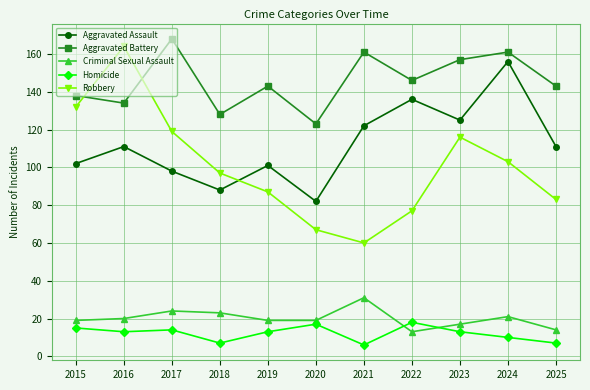

How many interior local valleys does the Robbery series have?

1